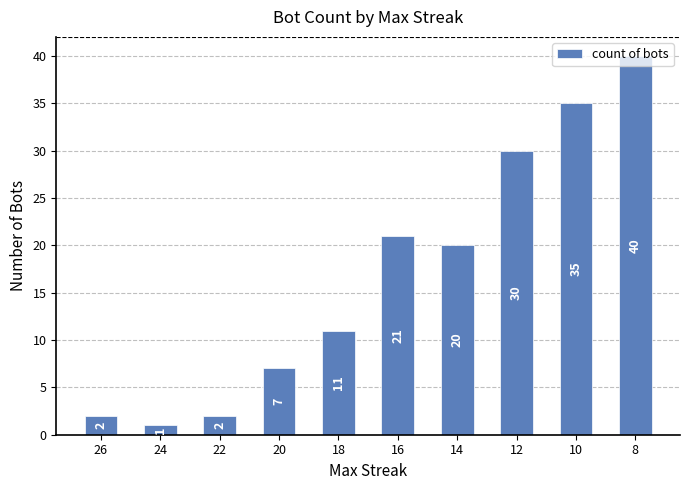

What is the sum of all values?

169